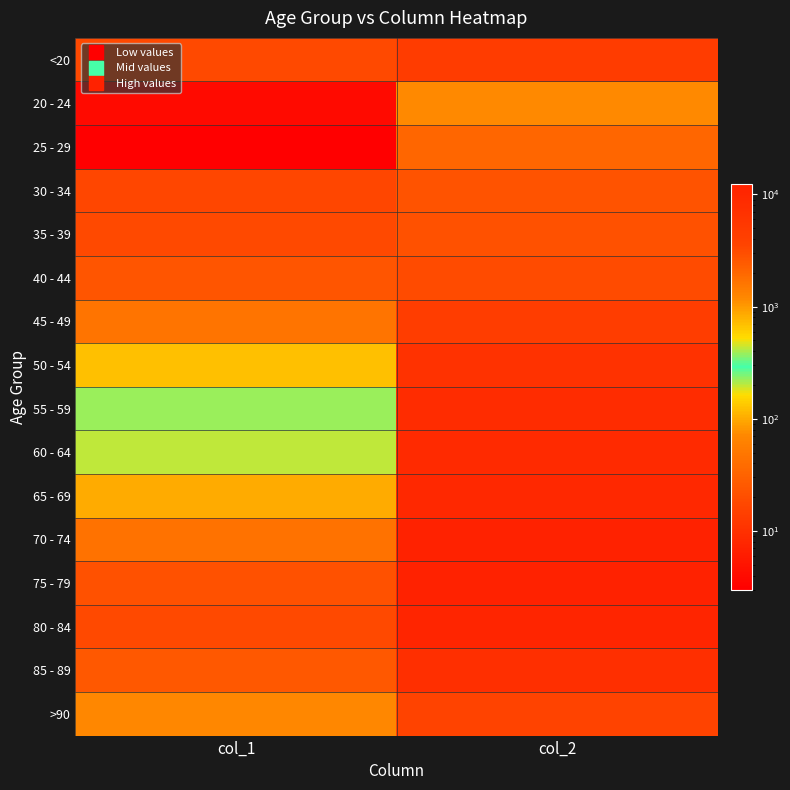

How many distinct data groups are displayed?

16